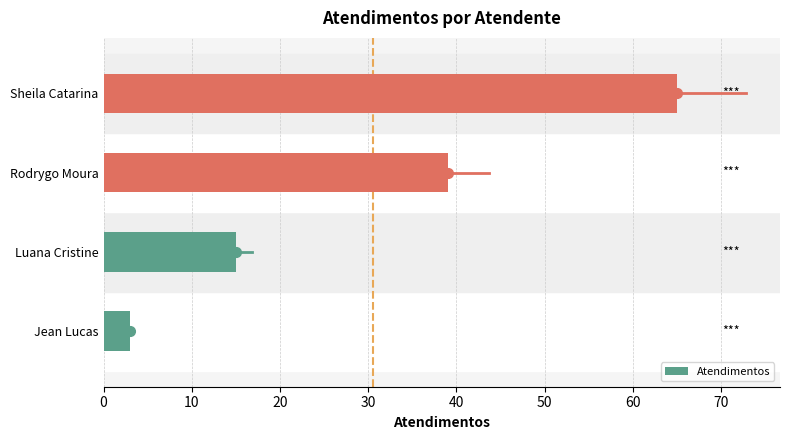

What is the change in value from Luana Cristine to Sheila Catarina?

+50